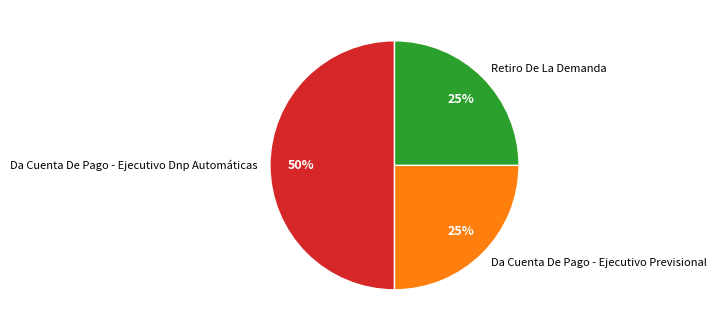

What percentage is the Da Cuenta De Pago - Ejecutivo Dnp Automáticas slice, to the nearest percent?

50%